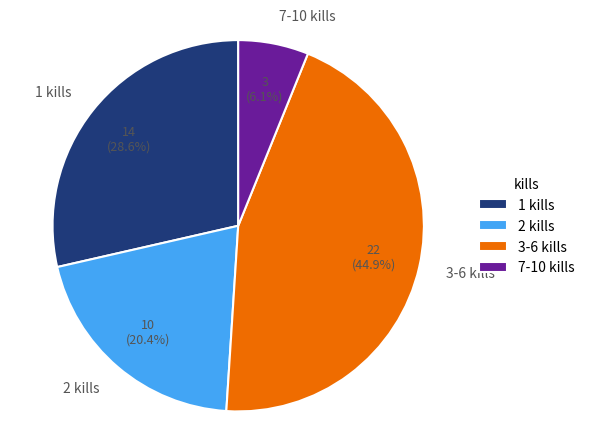

What is the largest slice in the pie chart?

3-6 kills